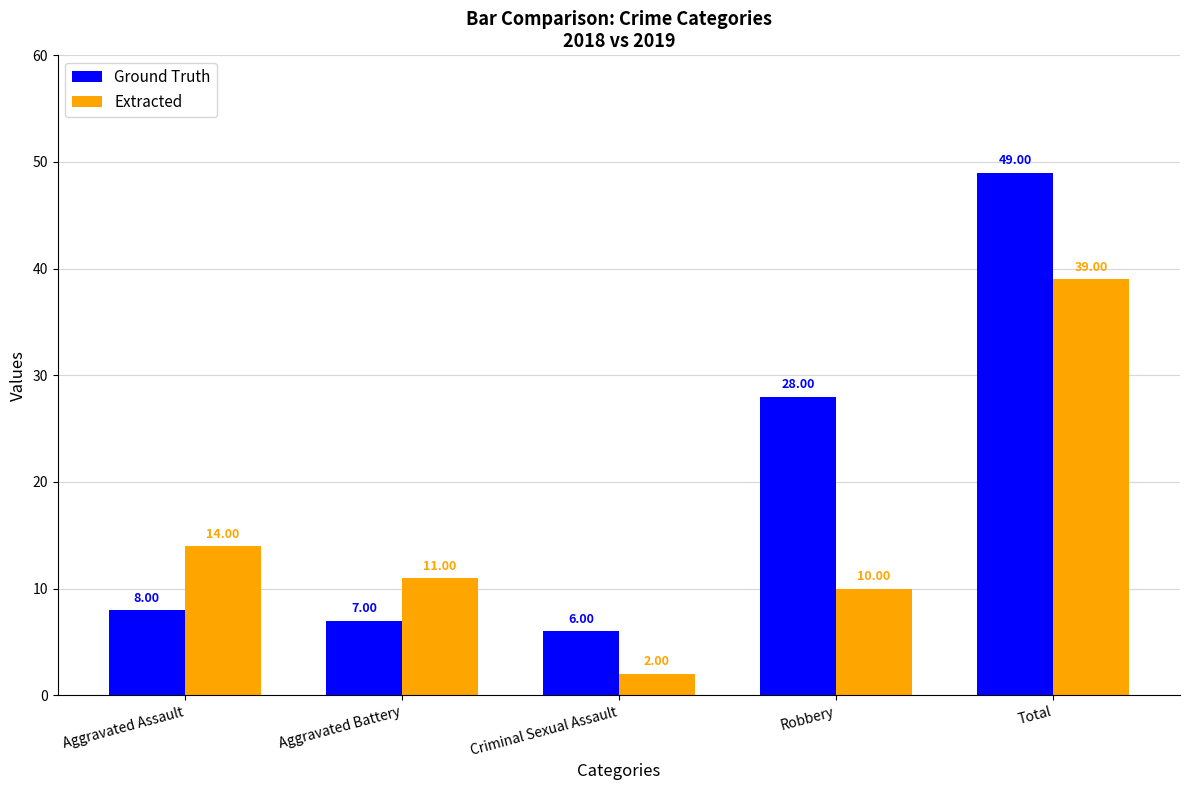

What is the difference between the Extracted values at Aggravated Assault and Criminal Sexual Assault?

12